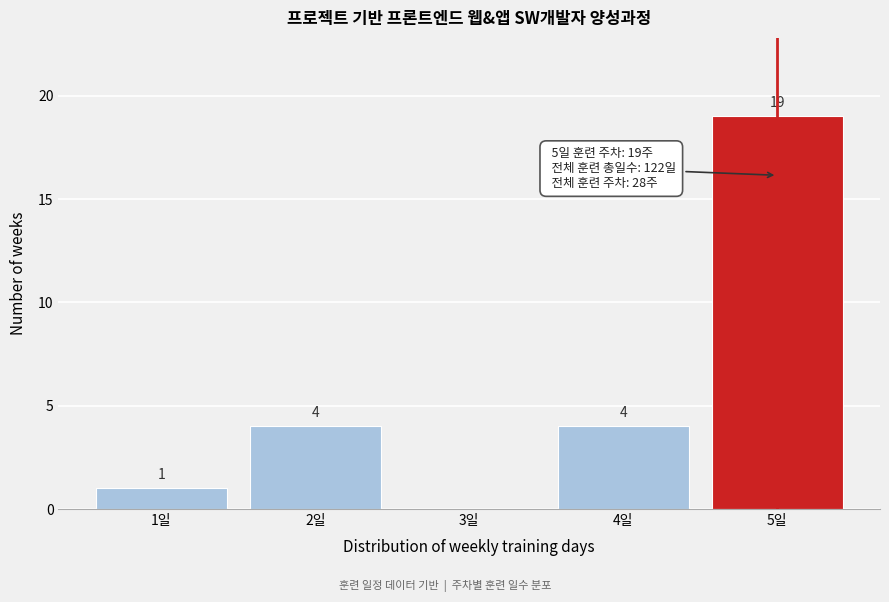

Which range on the x-axis has the tallest bar?

4.5 to 5.5